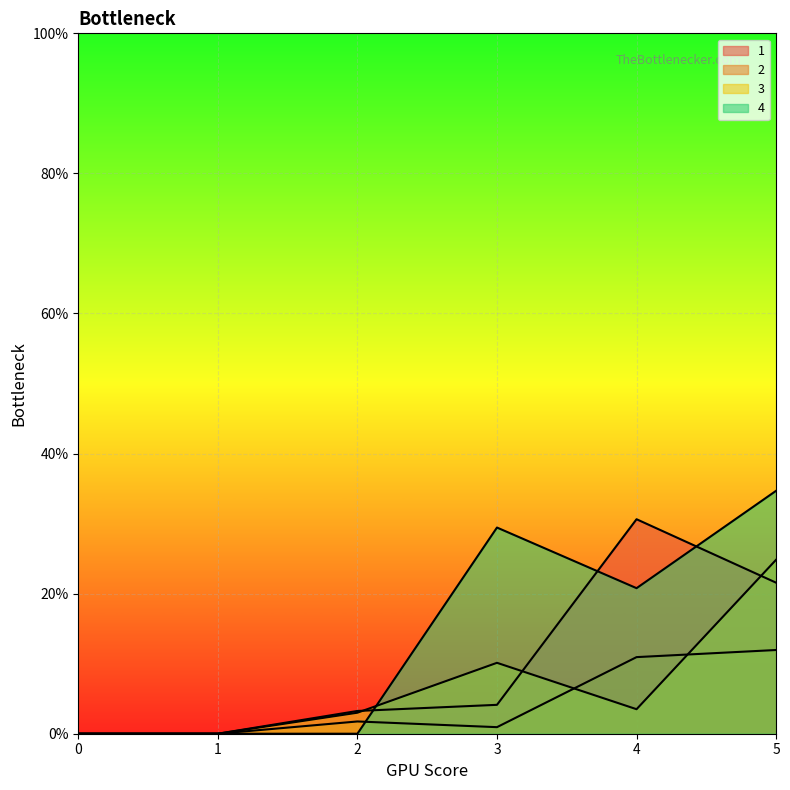

Which series changed the most between 1 and 2?

1